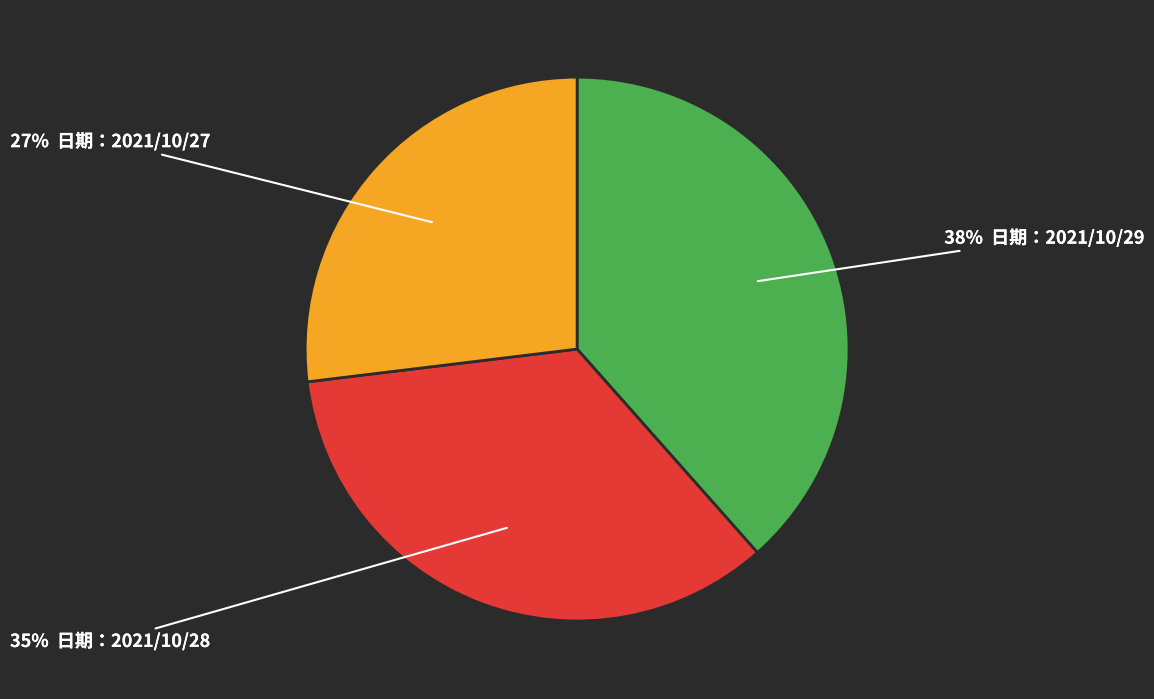

Rank the categories by value from highest to lowest.

38% 日期：2021/10/29, 35% 日期：2021/10/28, 27% 日期：2021/10/27